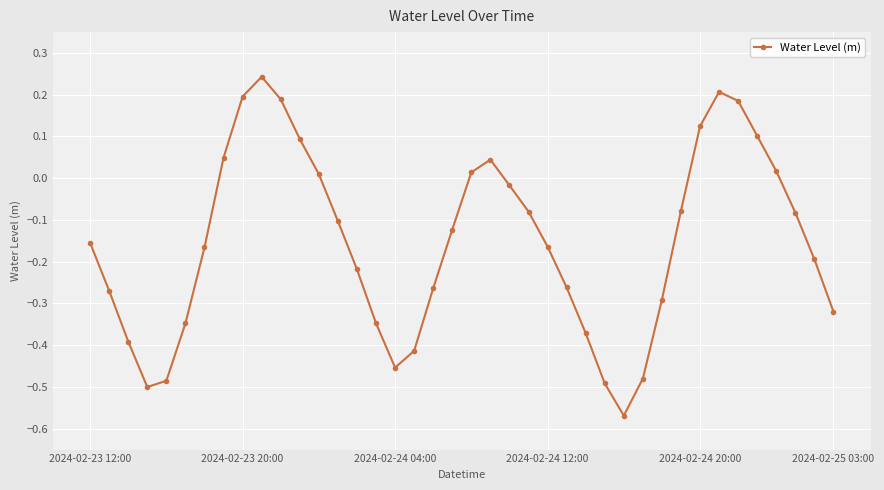

How many points are higher than both their immediate neighbors (excluding endpoints)?

3